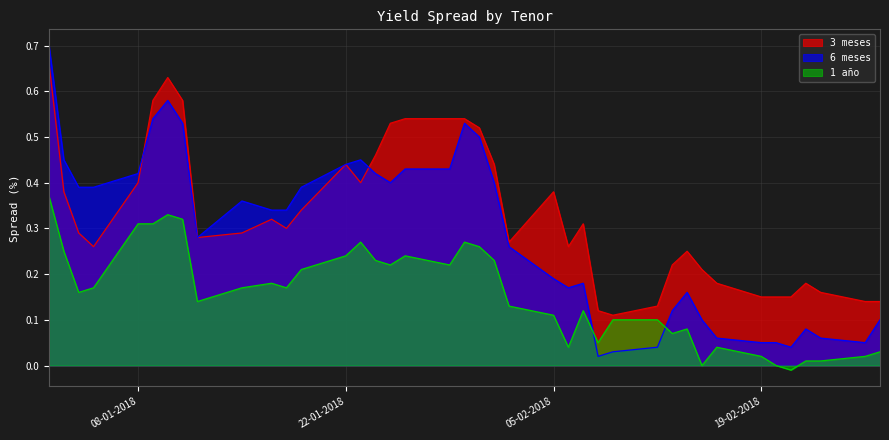

How many lines are shown in the chart?

3